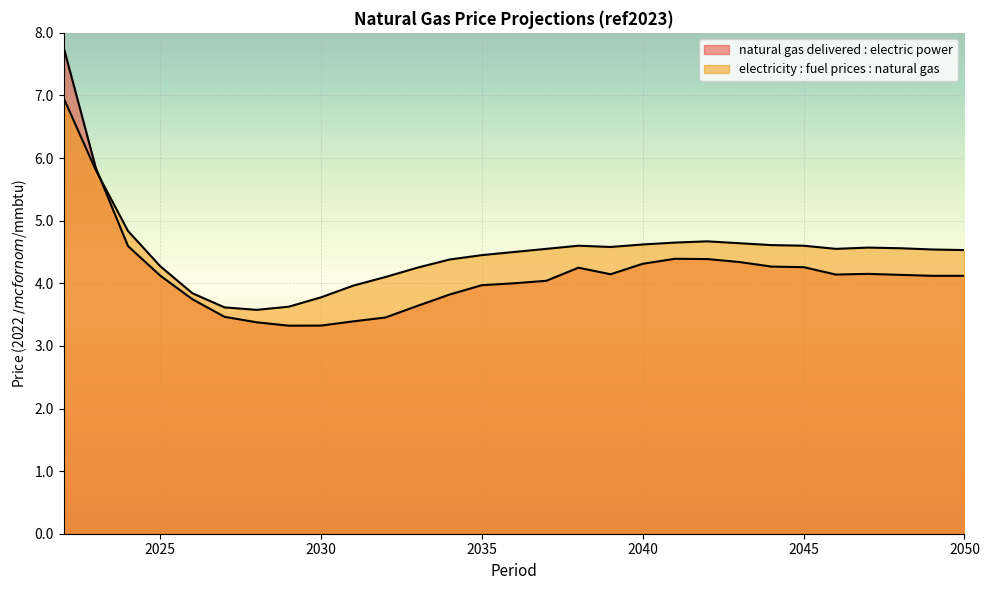

Does the chart display data point markers on the line(s)?

No